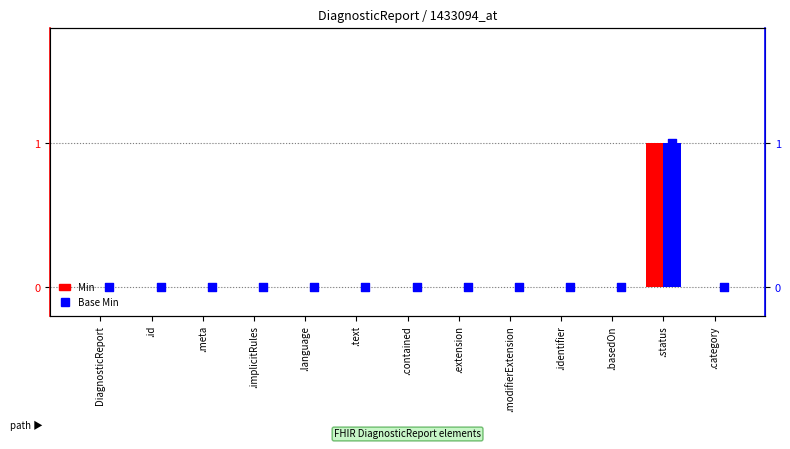

At which category is the sum across all series the highest?

.status